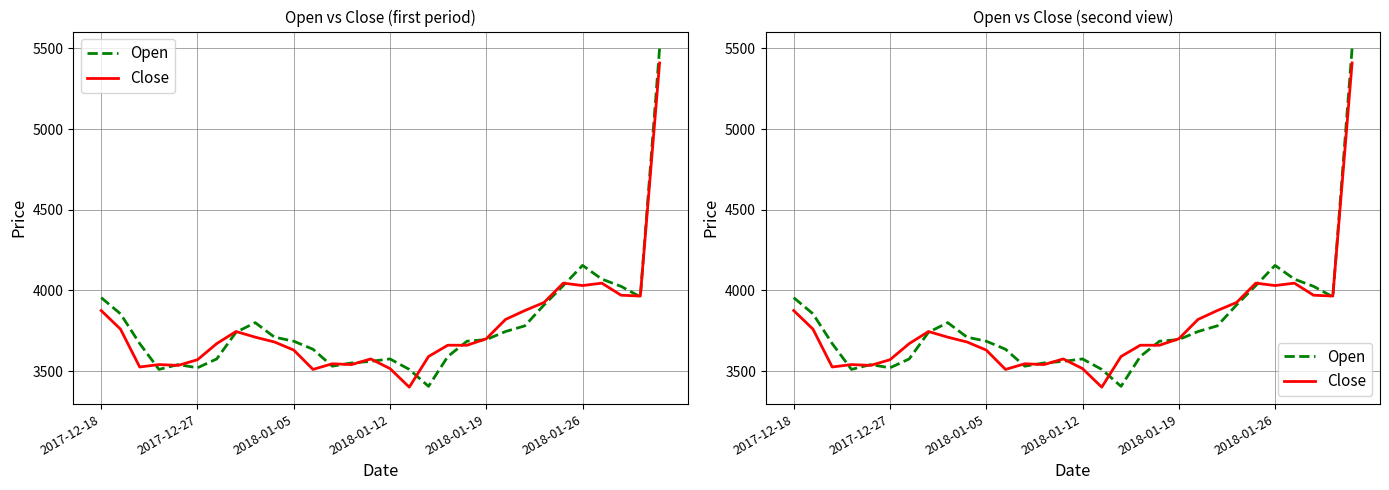

Is this an area chart (filled region under the line)?

No